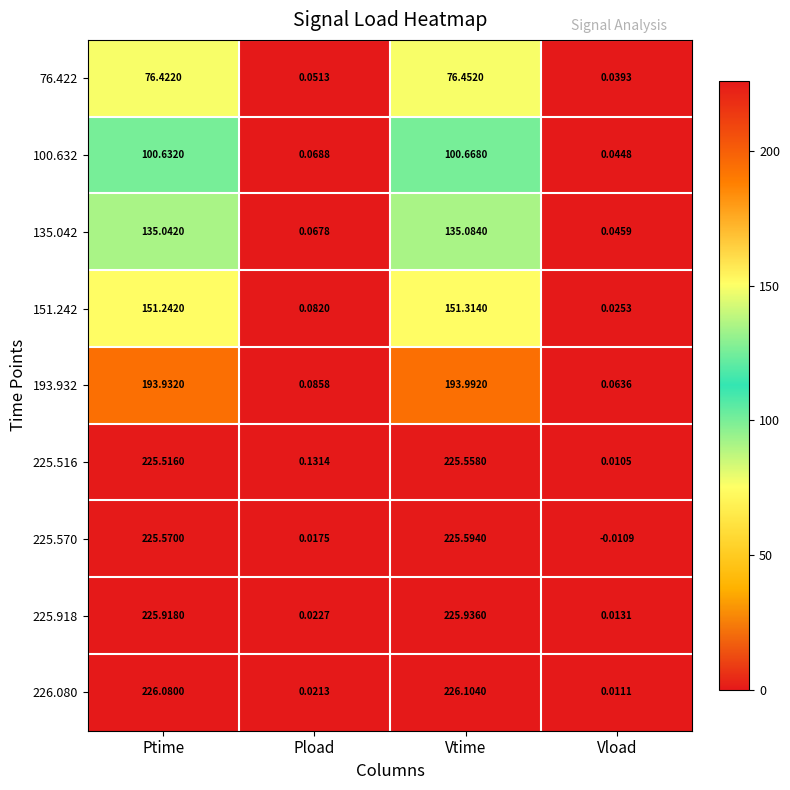

What is the greatest value displayed?

226.1